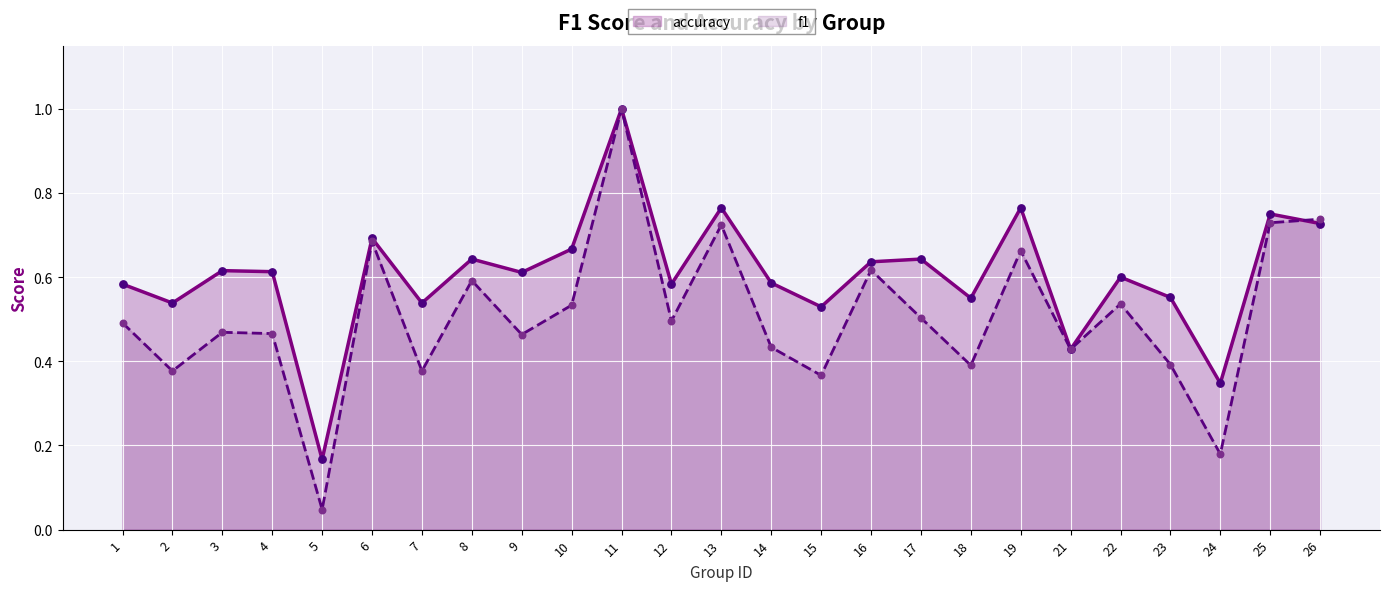

Is the value of f1 at 10 greater than the value of accuracy at 11?

No